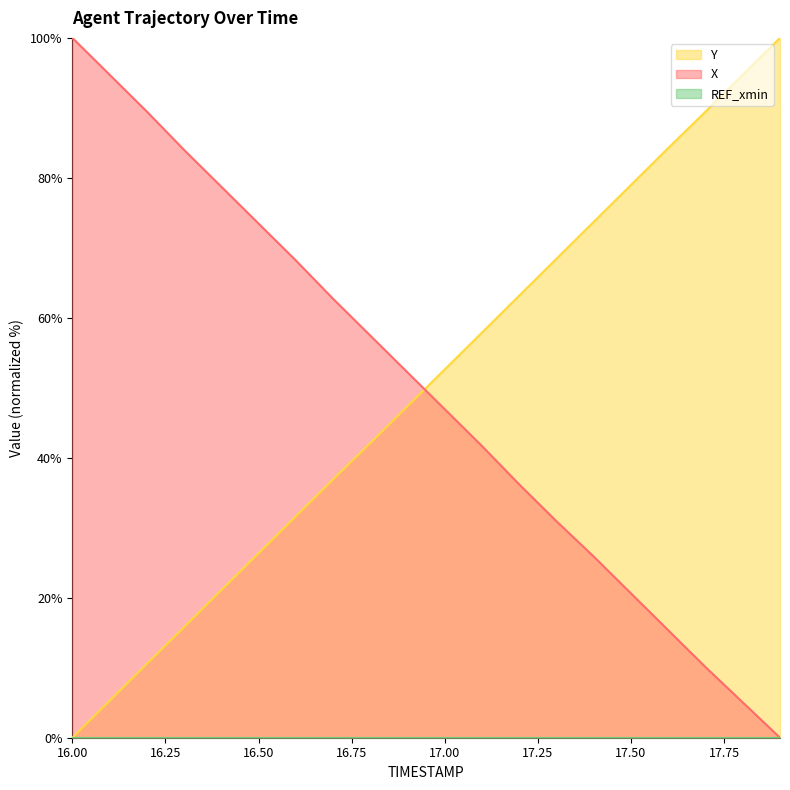

Reading right to left, list all the values displayed in this chart.

X: 17.9=0.0	17.8=5.0	17.7=10.1	17.6=15.4	17.5=20.6	17.4=25.9	17.3=30.9	17.2=36.2	17.1=41.7	17.0=46.9	16.9=52.2	16.8=57.5	16.7=62.7	16.6=68.2	16.5=73.5	16.4=78.7	16.3=84.0	16.2=89.5	16.1=94.7	16.0=100.0
Y: 17.9=100.0	17.8=94.7	17.7=89.5	17.6=84.3	17.5=79.0	17.4=73.7	17.3=68.5	17.2=63.2	17.1=57.9	17.0=52.6	16.9=47.4	16.8=42.1	16.7=36.9	16.6=31.6	16.5=26.4	16.4=21.1	16.3=15.8	16.2=10.5	16.1=5.3	16.0=0.0